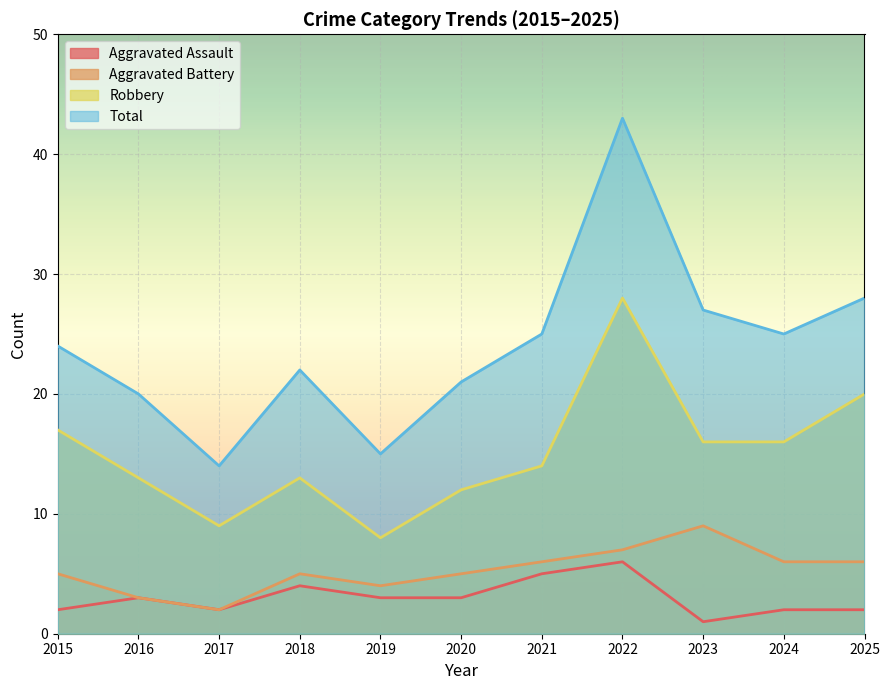

Reading left to right, extract all data points from this chart.

Aggravated Assault: 2	3	2	4	3	3	5	6	1	2	2
Aggravated Battery: 5	3	2	5	4	5	6	7	9	6	6
Robbery: 17	13	9	13	8	12	14	28	16	16	20
Total: 24	20	14	22	15	21	25	43	27	25	28